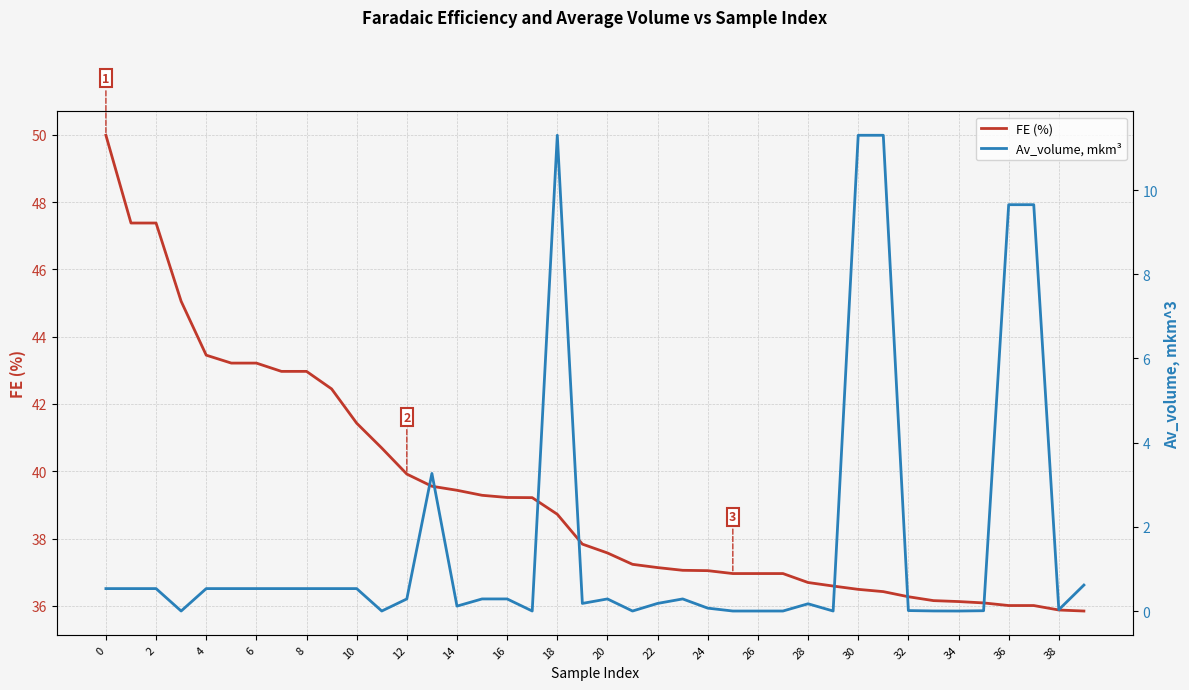

True or false: FE (%) and Av_volume, mkm³ intersect in this chart.

False